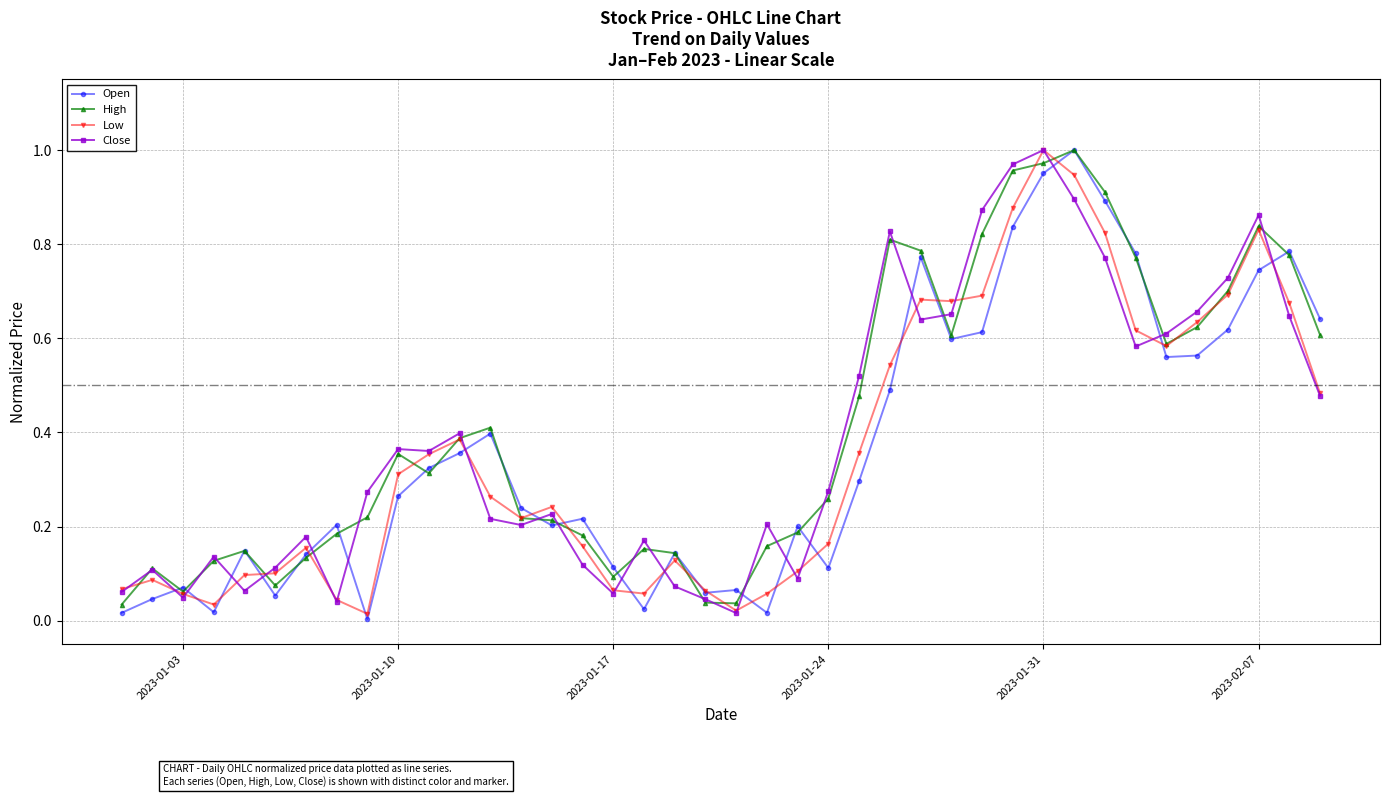

Which series ends up on top after the final intersection of Low and High?

High